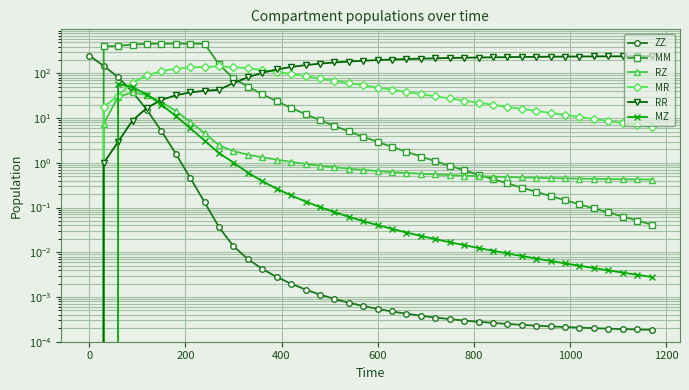

At how many categories does at least one series exceed 261?

8